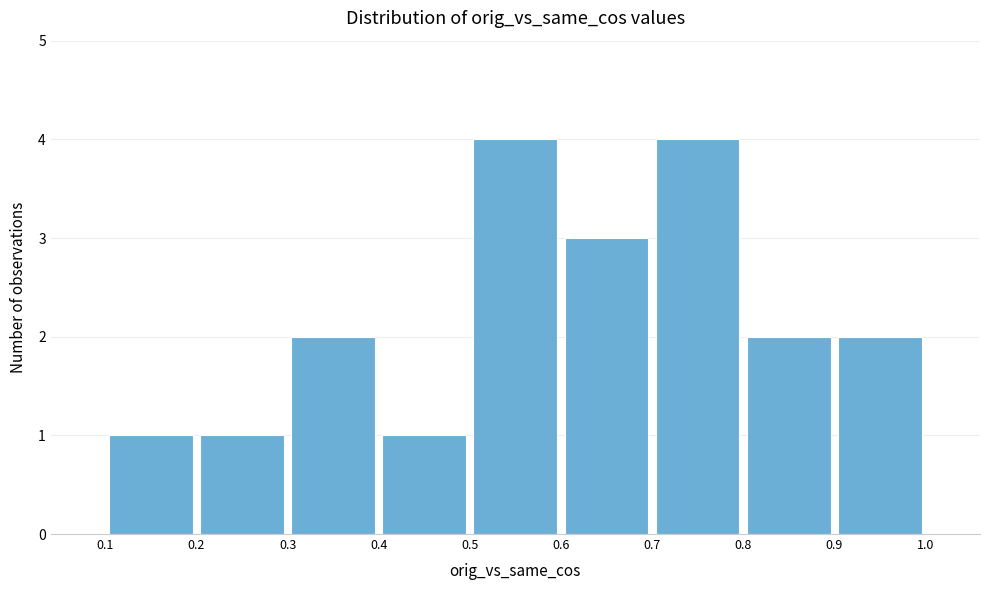

How tall is the bar that spans 0.2 to 0.3 on the x-axis? The values are not printed on the chart, so give them approximately, as read against the axis.

1